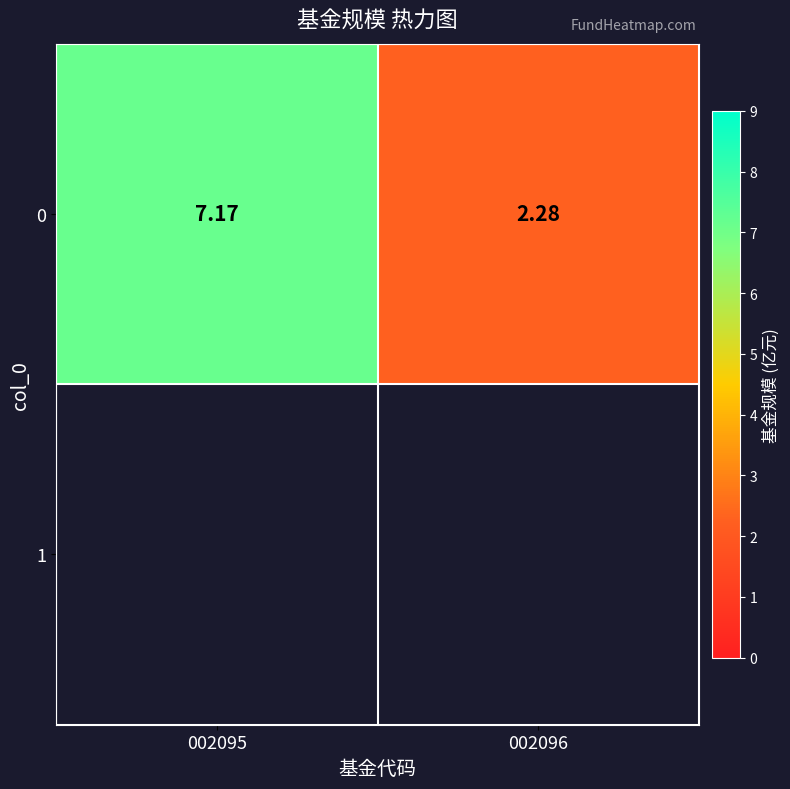

Which category has the highest value across all series?

002095